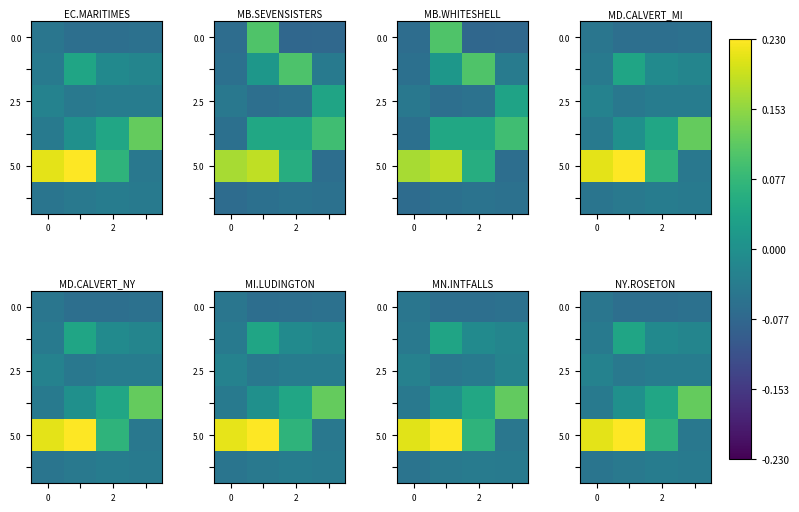

Which has a higher value, 3 or 2?

3